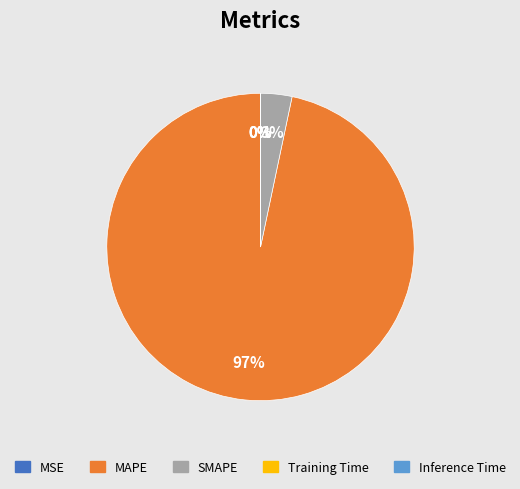

To the nearest percent, what is the difference between the largest and smallest slice percentages?

97%